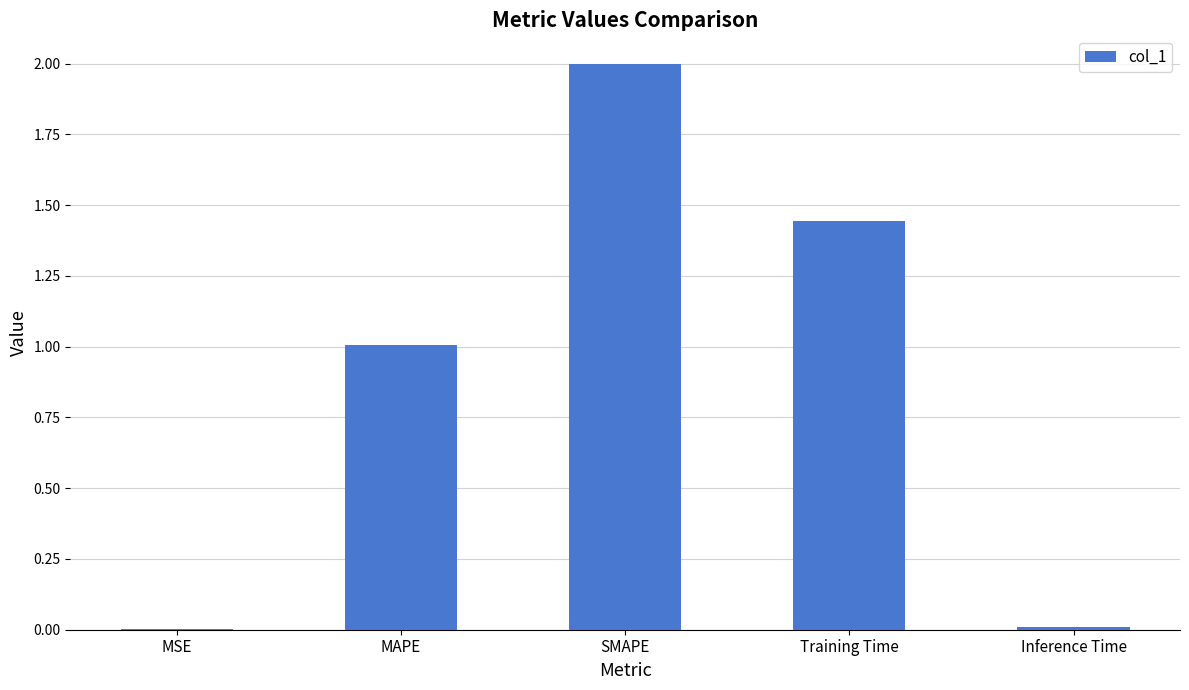

At which label is the value closest to 1?

MAPE